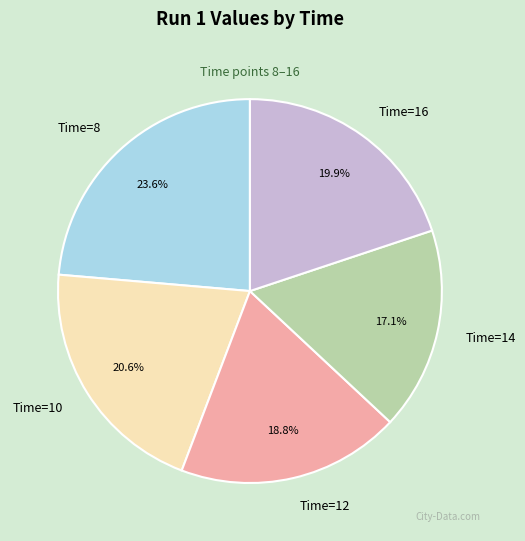

Approximately how many times larger is the value at Time=14 compared to Time=12?

0.9